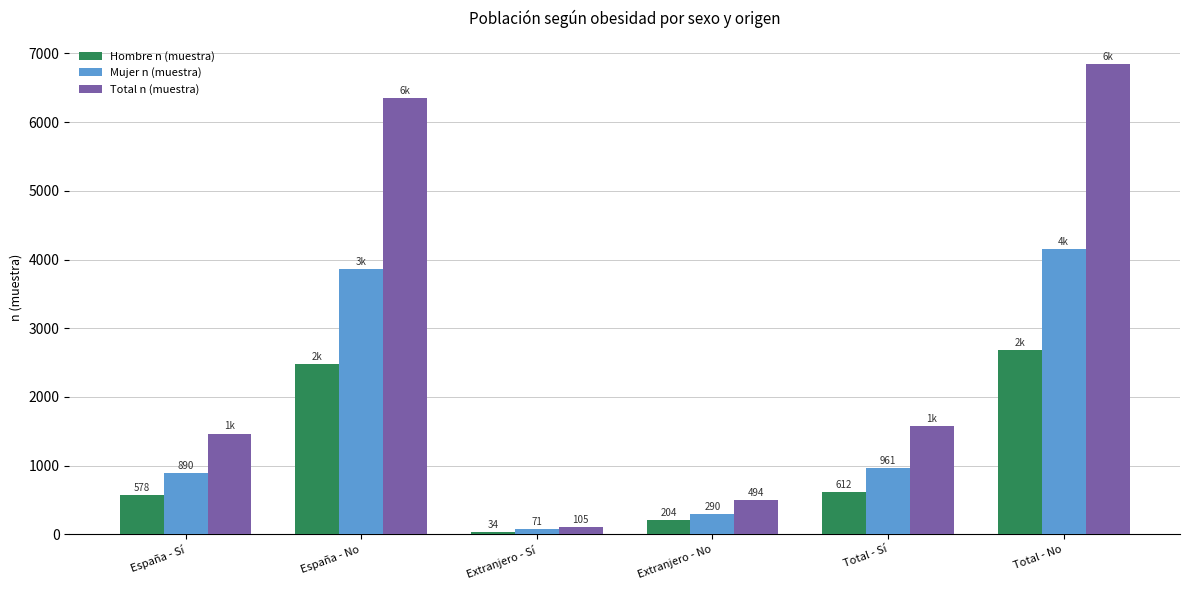

How many values in the Mujer n (muestra) series are below 961?

3